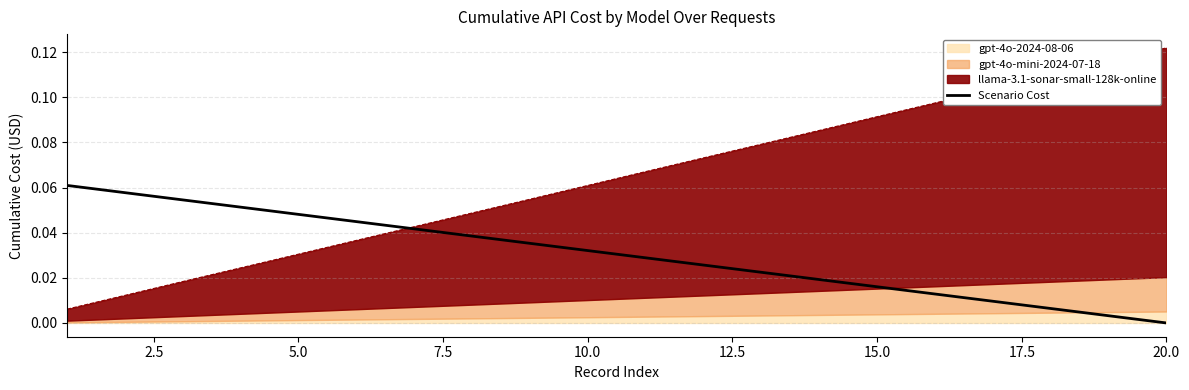

Count the number of categories in the chart.

20